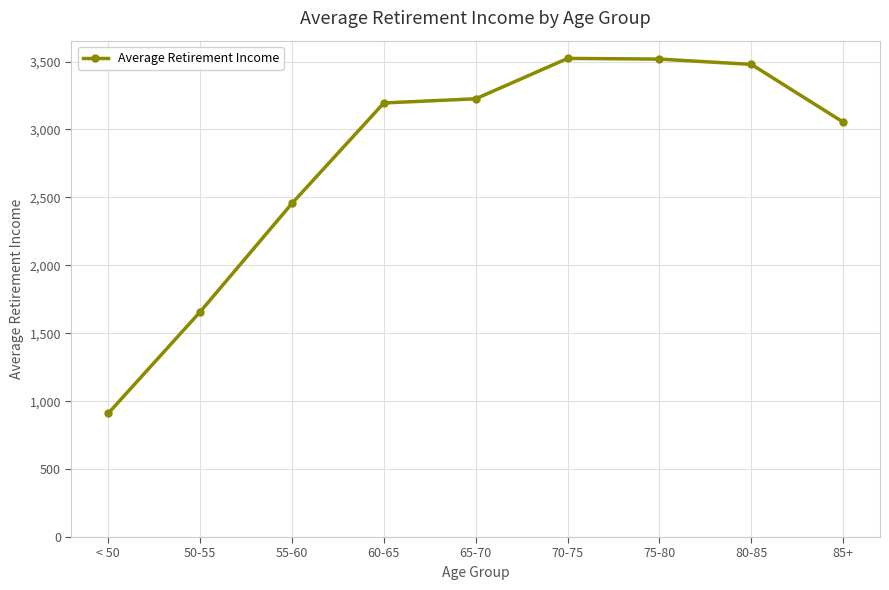

What is the label of the 8th point from the left?

80-85